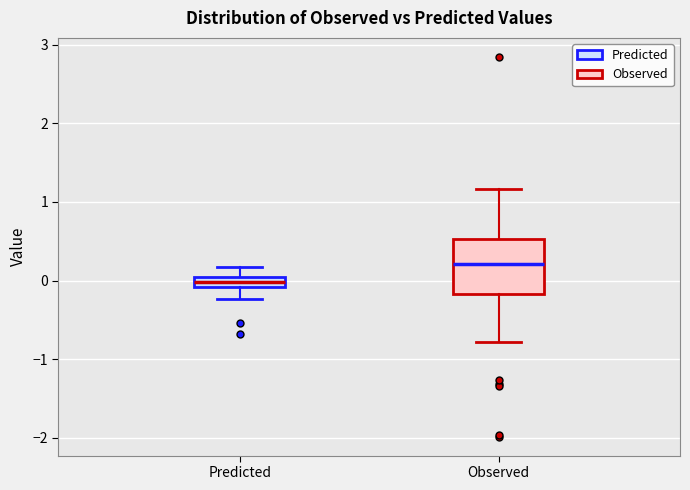

Where is the lower edge of the box for Observed on the y-axis? The values are not printed on the chart, so give them approximately, as read against the axis.

-0.2